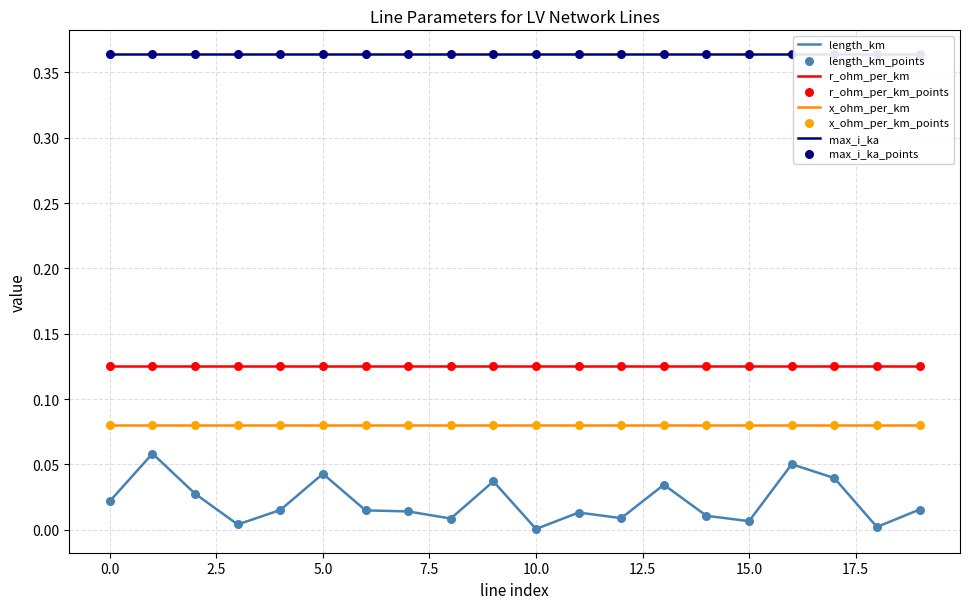

What are all the series names shown in the legend?

length_km, r_ohm_per_km, x_ohm_per_km, max_i_ka